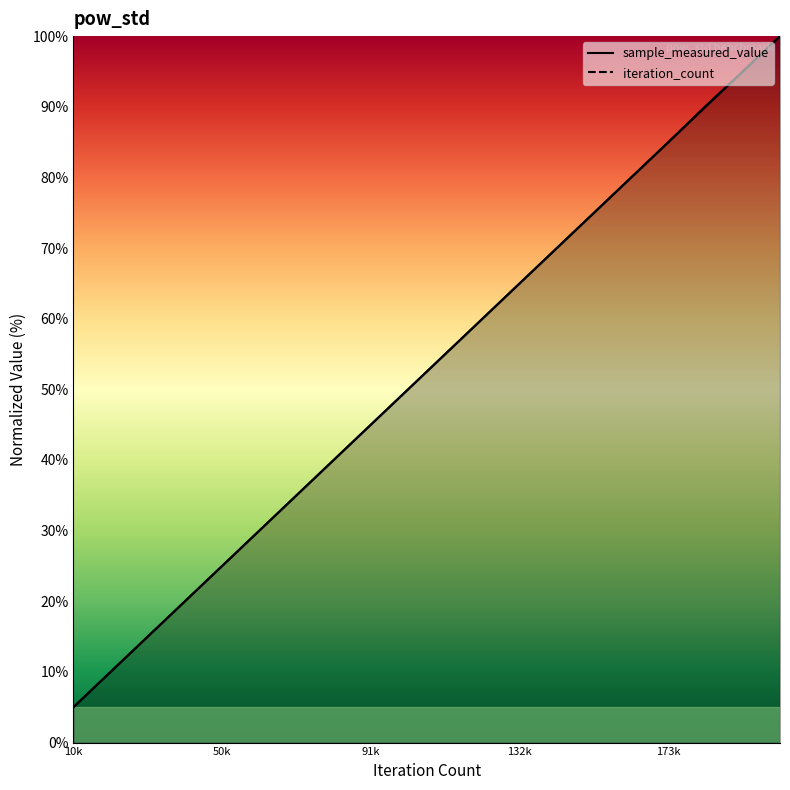

How many data points in iteration_count are above 55?

10